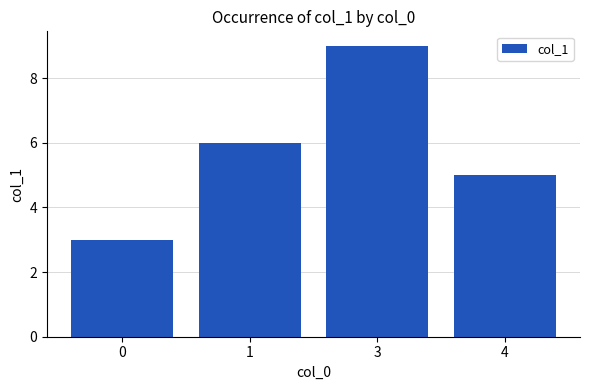

What is the value of the 1st bar from the left?

3